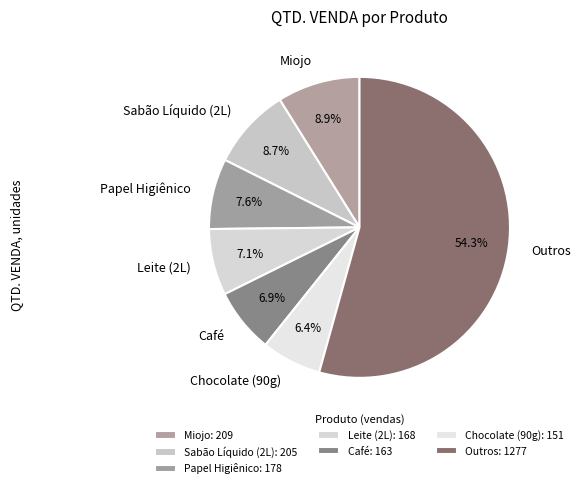

To the nearest percent, what is the difference between the largest and smallest slice percentages?

48%